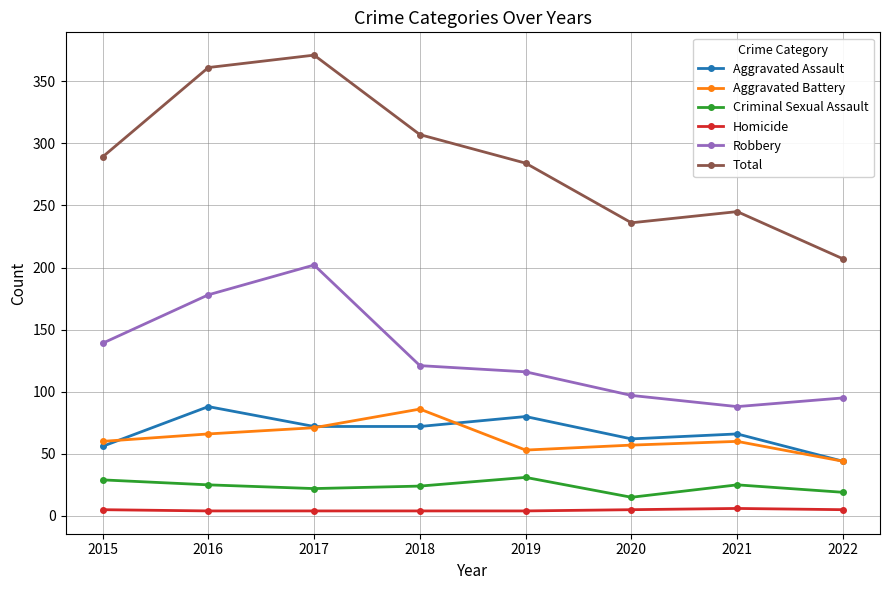

What is the sum of all Robbery values?

1036